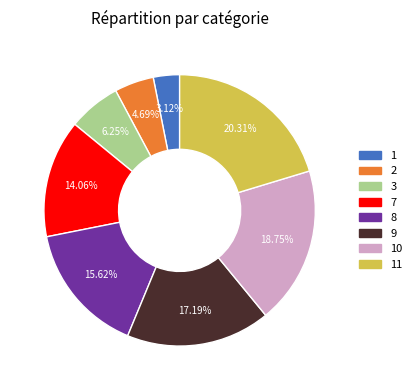

Rank the categories by value from highest to lowest.

11, 10, 9, 8, 7, 3, 2, 1